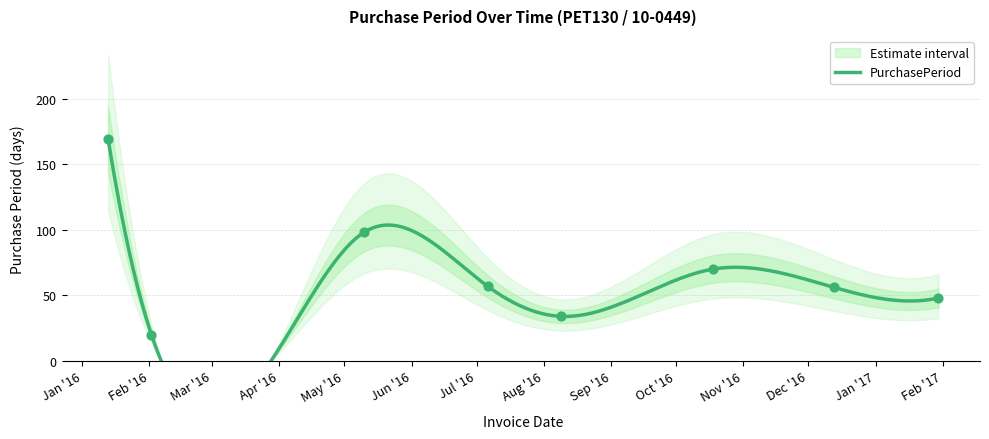

What is the ratio of the value at 2017-01-30 to the value at 2016-01-13?

0.3